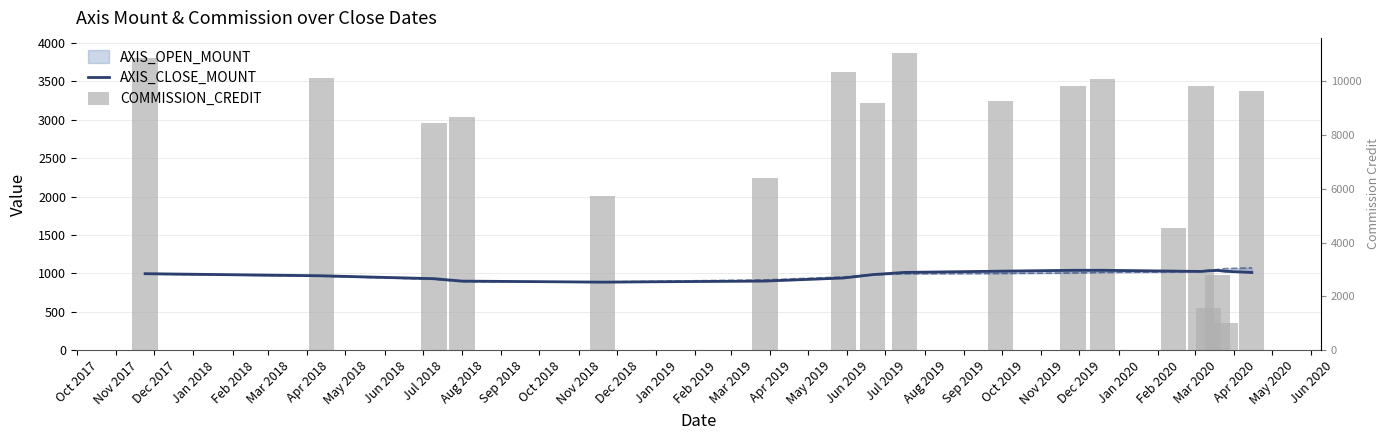

What is the minimum value shown in the chart?

353.0